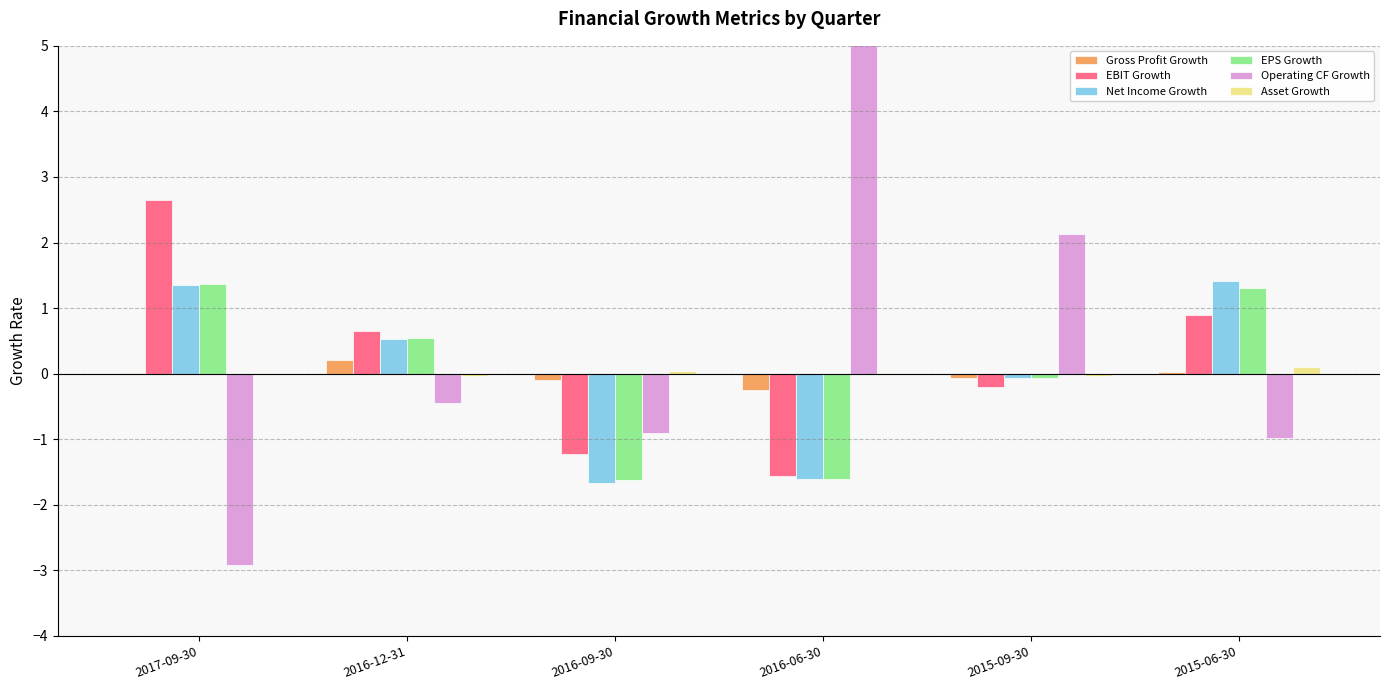

At which category is the sum across all series the highest?

2016-06-30